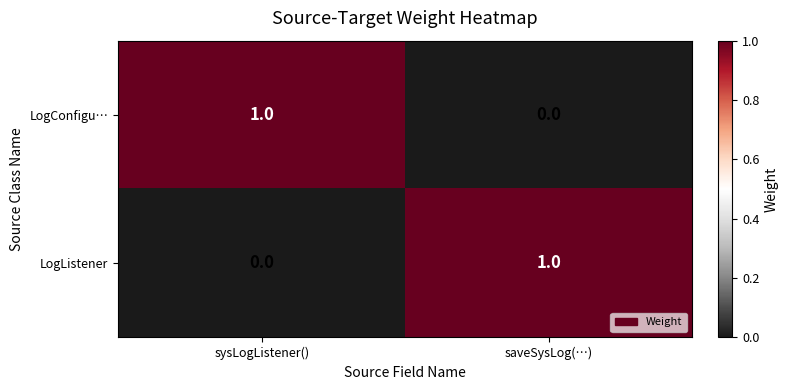

Where is LogListener nearest to the value 0?

sysLogListener()